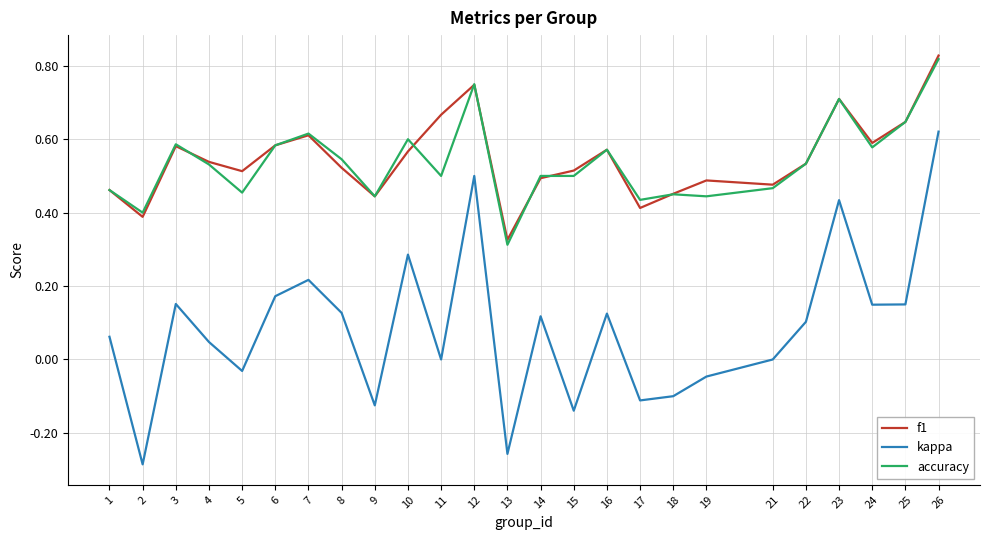

What is the sum of the f1 values at 16 and 15?

1.1